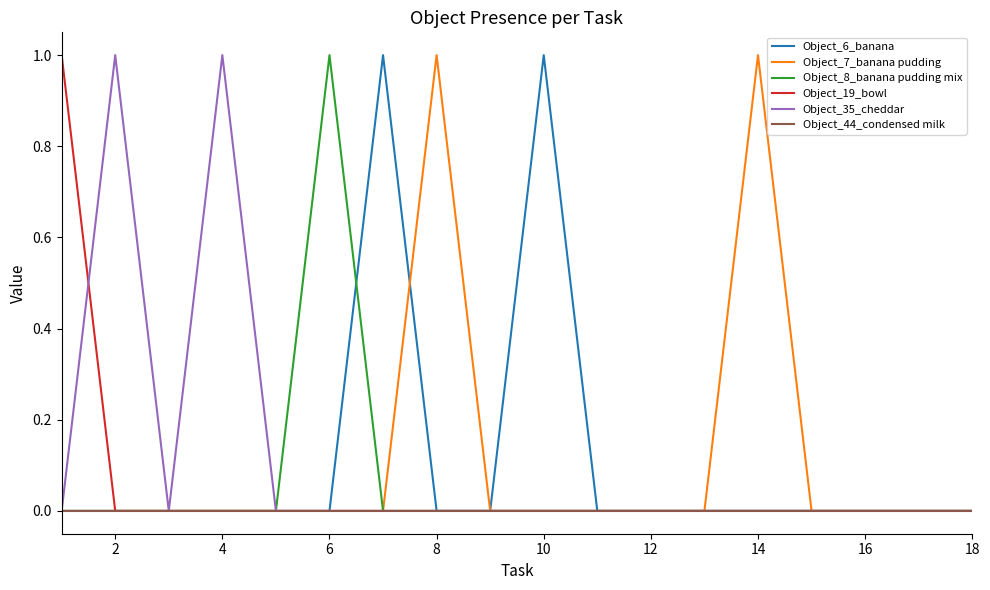

Which series ends up on top after the final intersection of Object_6_banana and Object_7_banana pudding?

Object_7_banana pudding